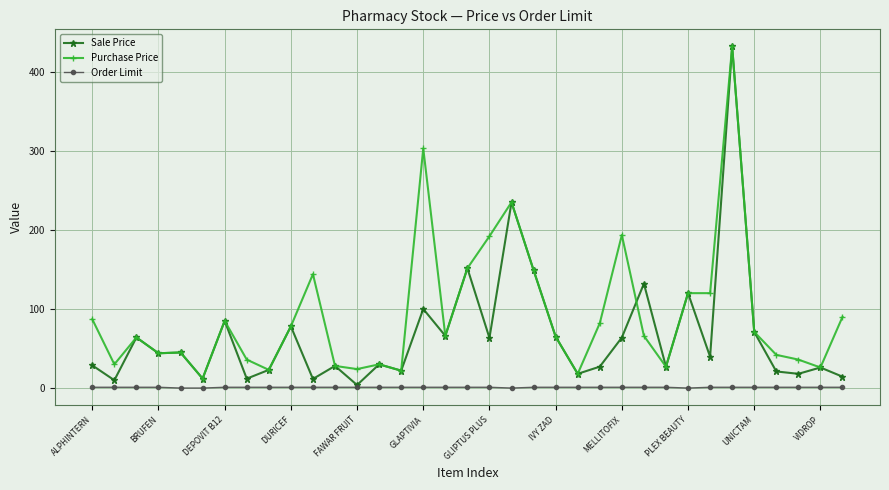

Which series has the widest spread of values?

Sale Price